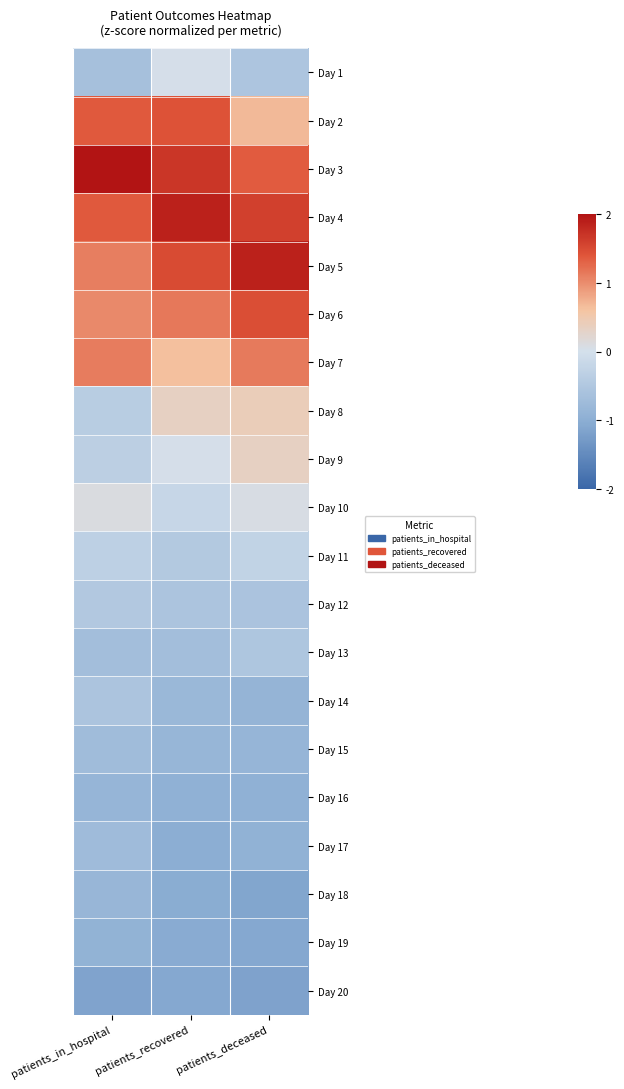

What is the average value of the Day 17 series?

-0.9